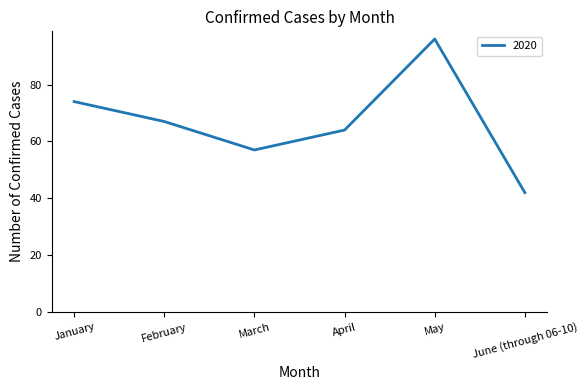

What is the approximate value at May?

96